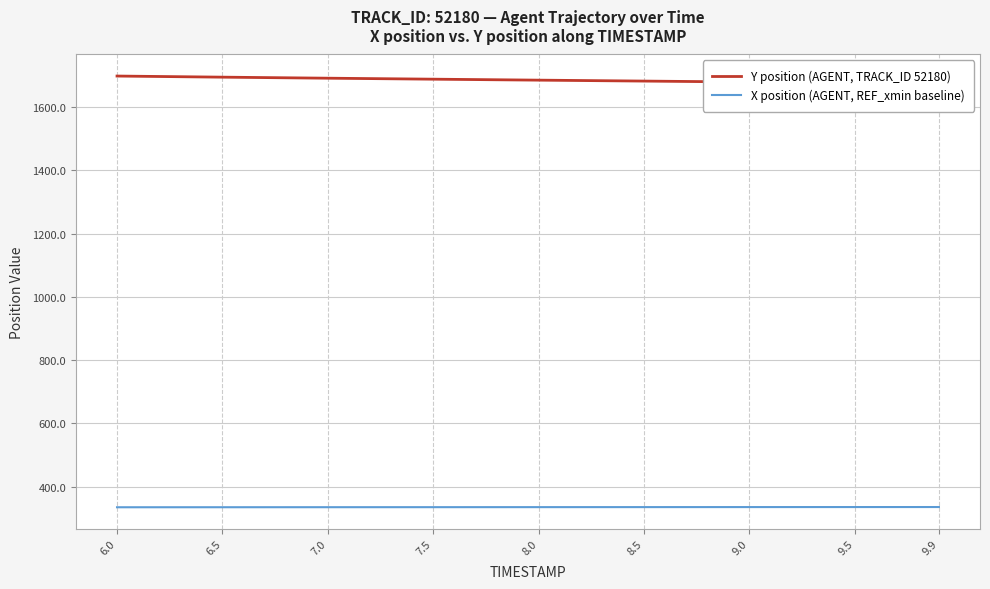

What is the sum of all Y position (AGENT, TRACK_ID 52180) values?

67435.1